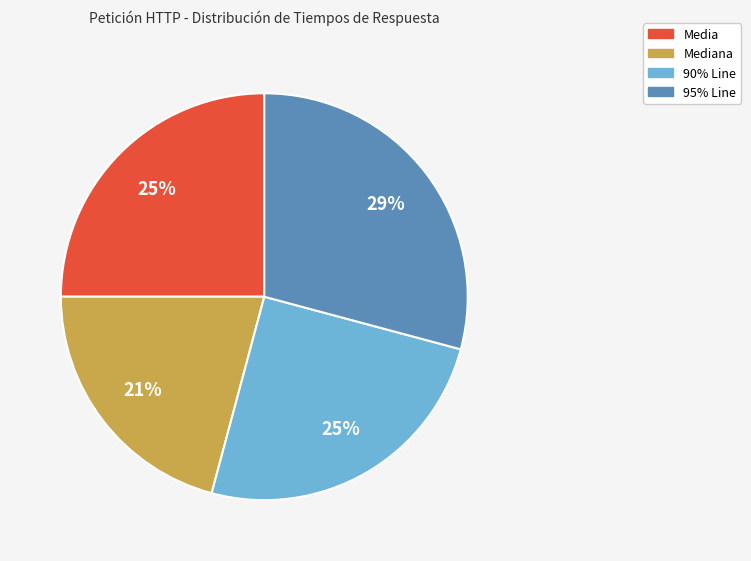

Is the sum of 95% Line and Media greater than half?

Yes